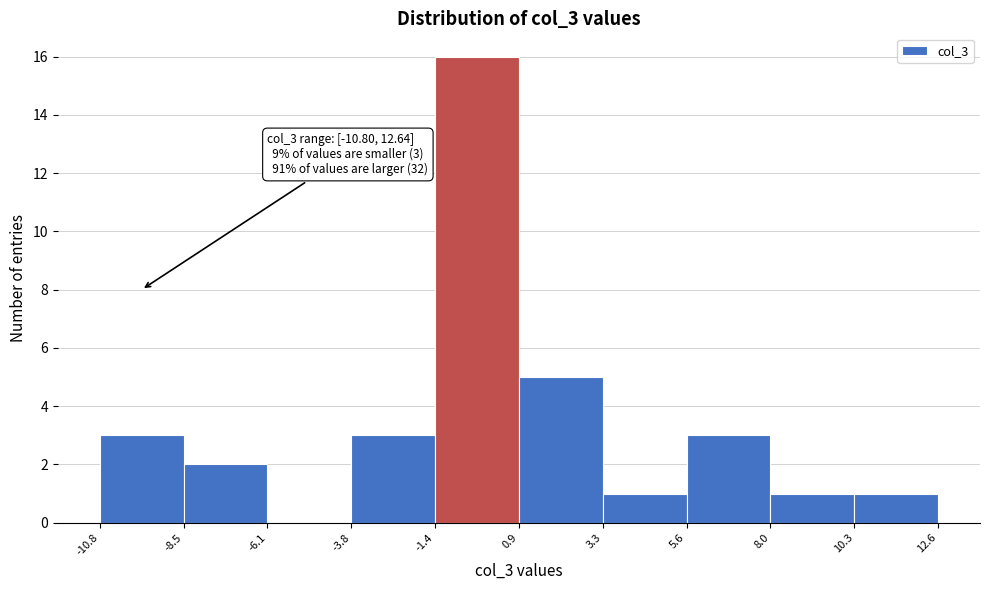

Over which range of the x-axis is the bar tallest?

-1.4 to 0.9